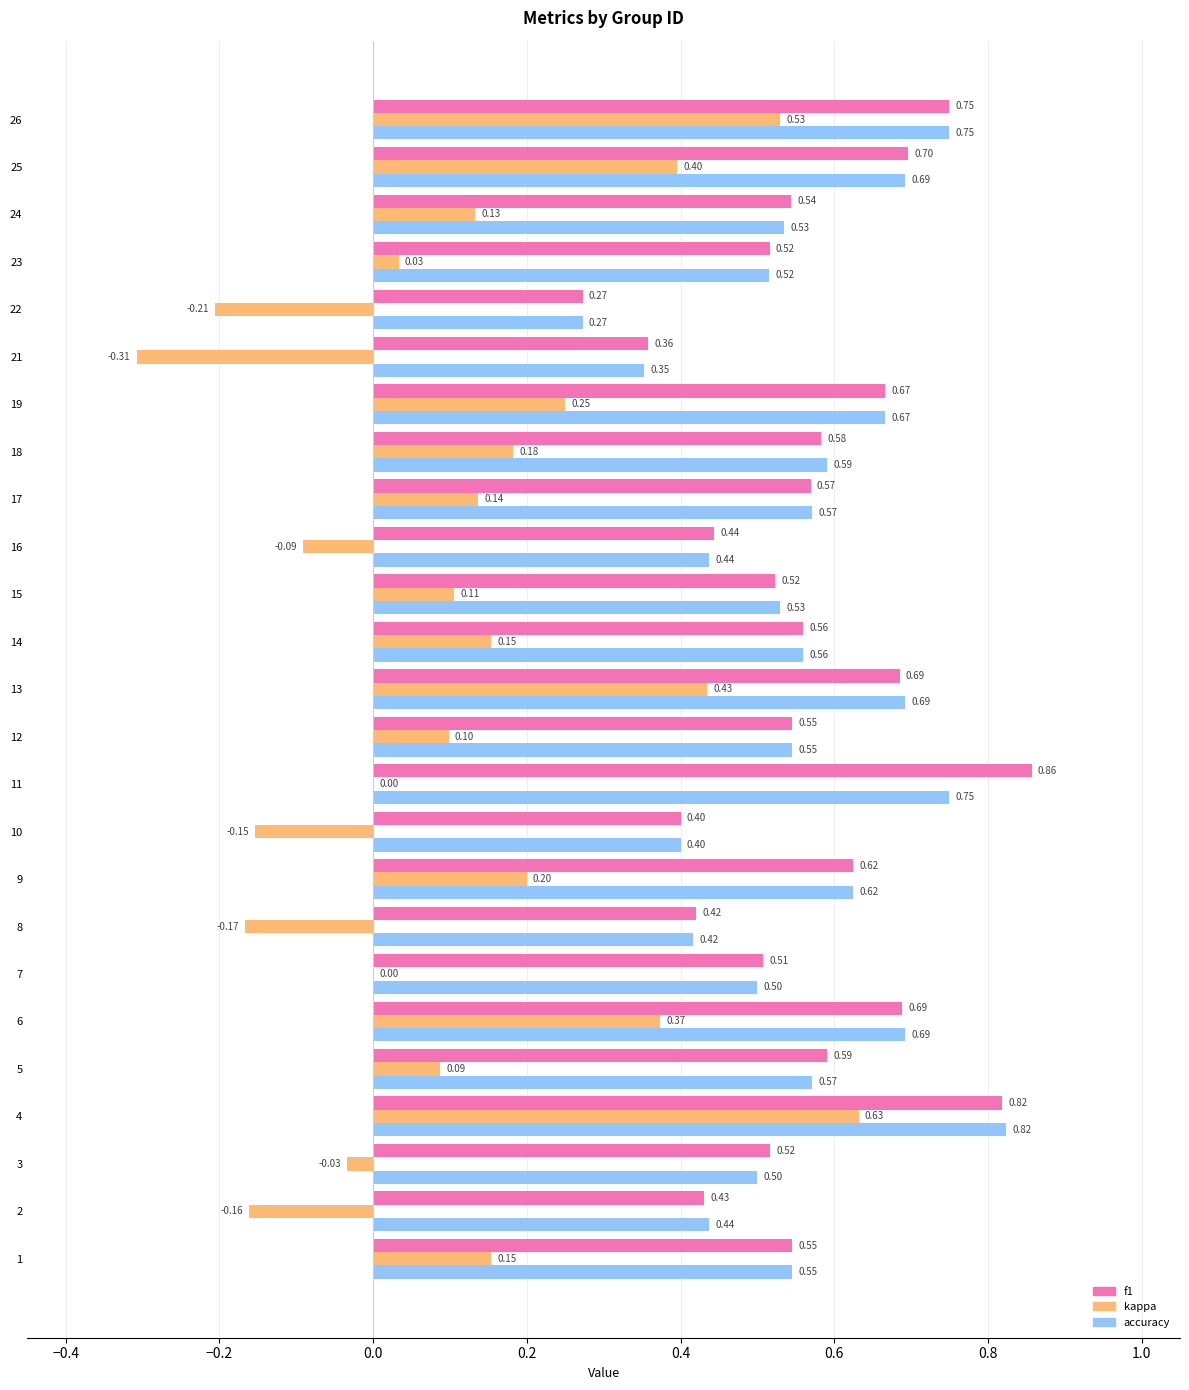

What is the total value across all series at 5?

1.2